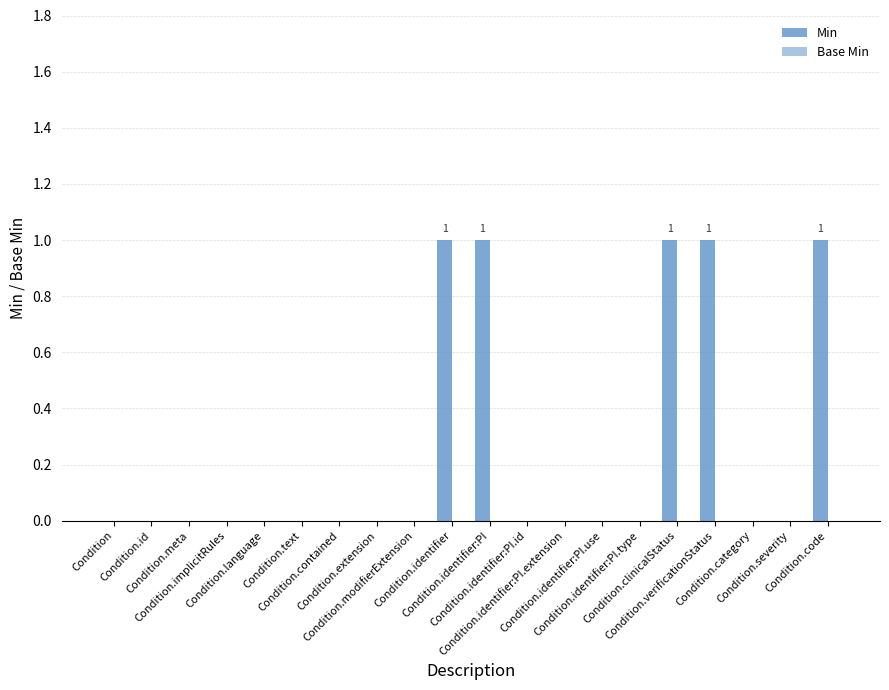

What is the sum of all values?

5